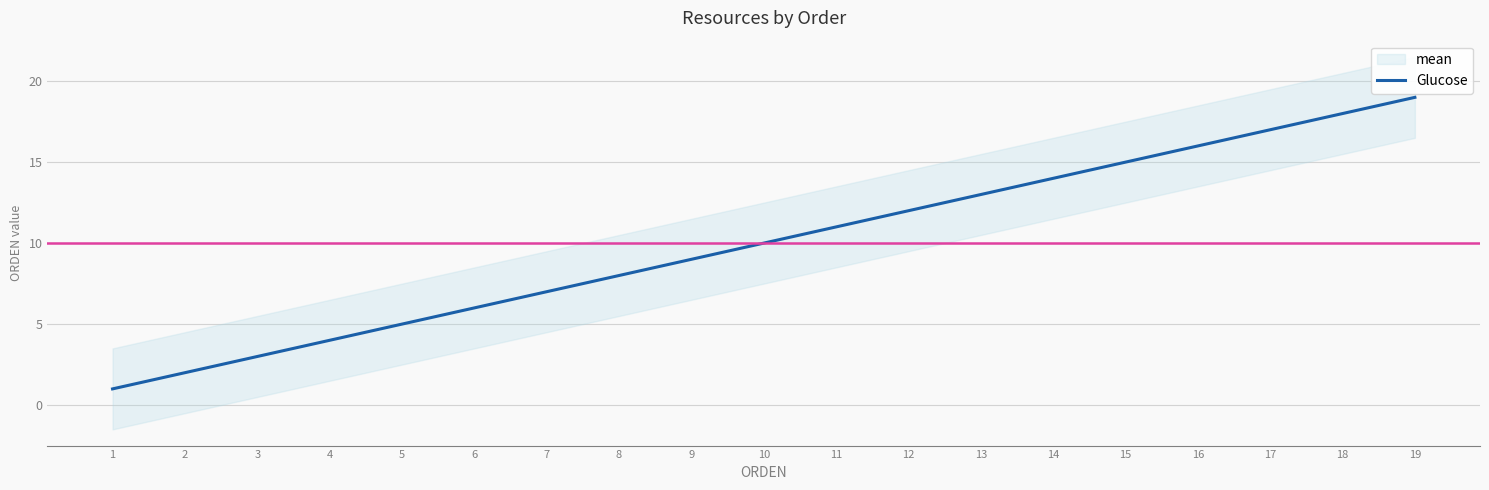

Reading right to left, extract all data points from this chart.

19	18	17	16	15	14	13	12	11	10	9	8	7	6	5	4	3	2	1